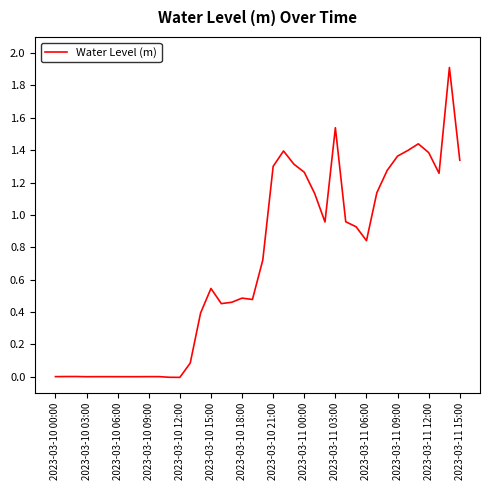

What is the difference between the maximum and minimum values?

1.9